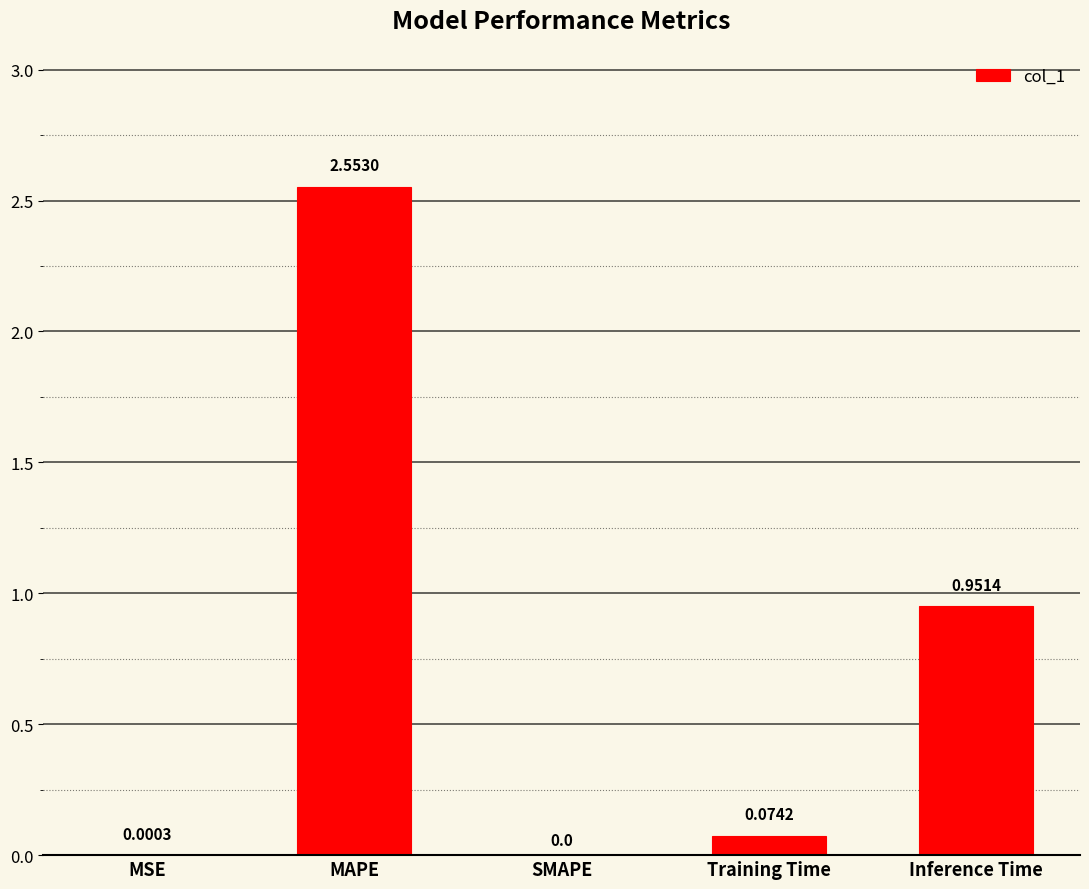

Which label corresponds to the largest value in the chart?

MAPE